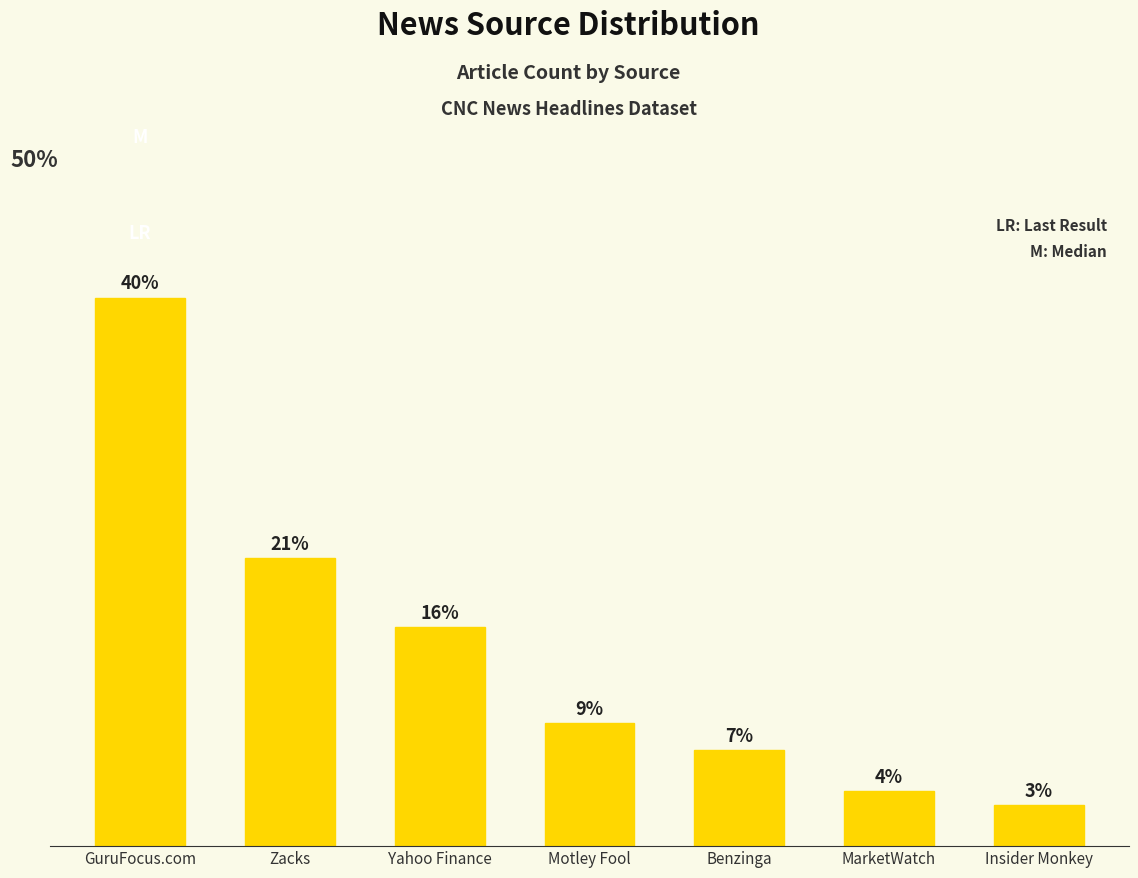

Which has a higher value, Insider Monkey or Motley Fool?

Motley Fool